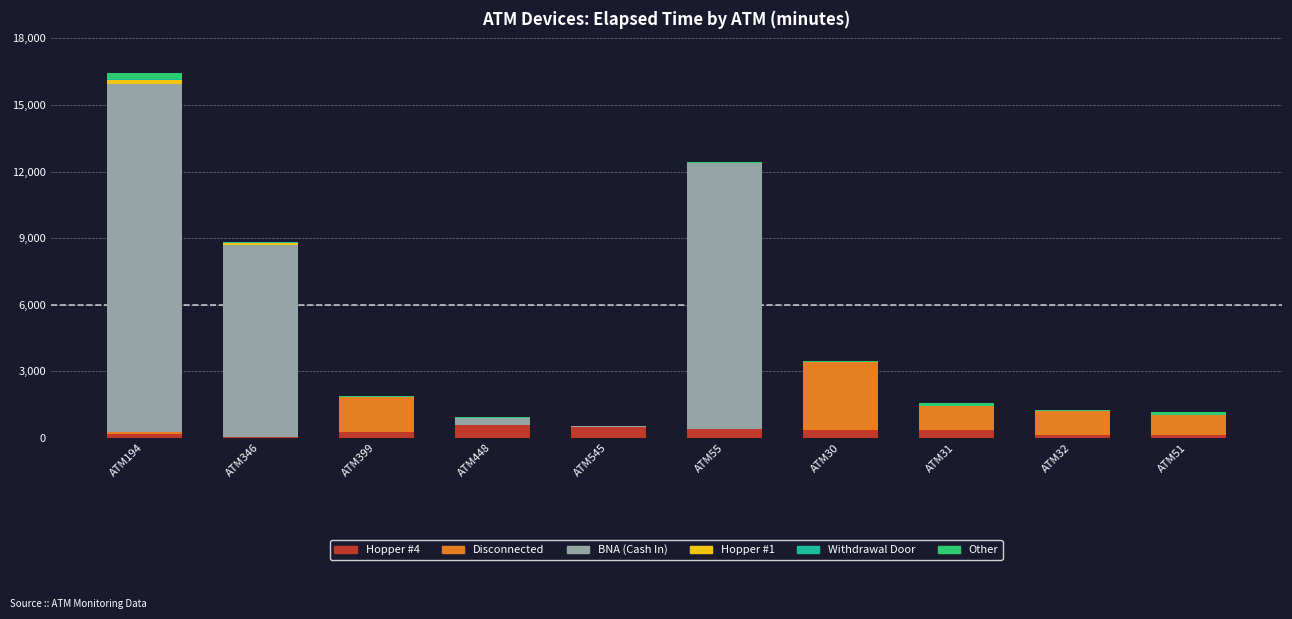

Count the number of categories in the chart.

10